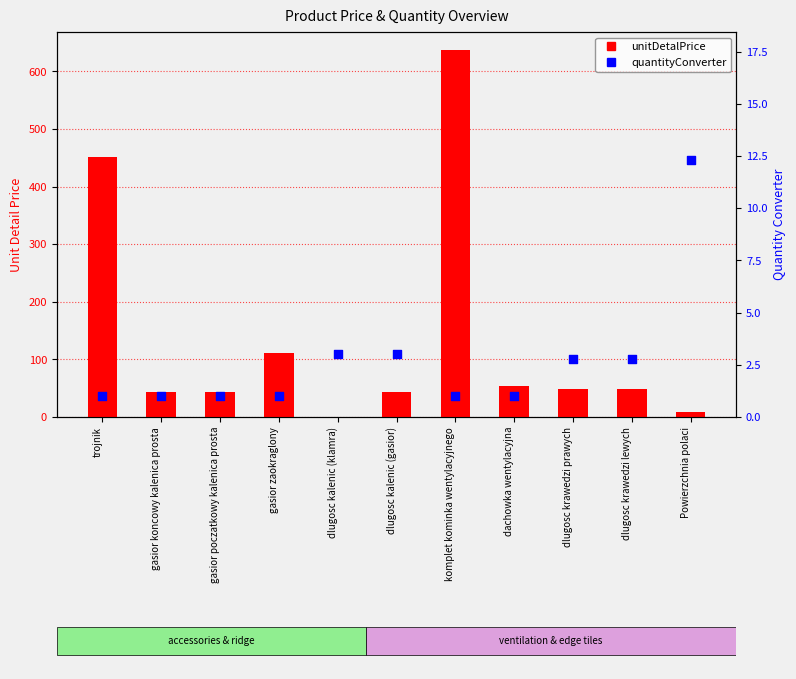

At which category is the sum across all series the highest?

komplet kominka wentylacyjnego